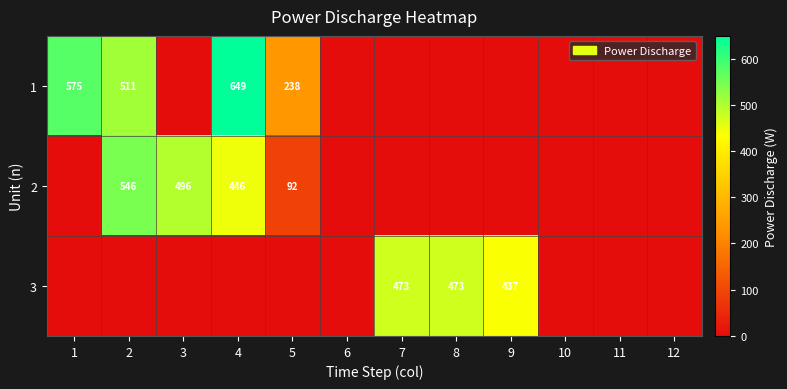

The 3 series shows 473 at 8. True or false?

True